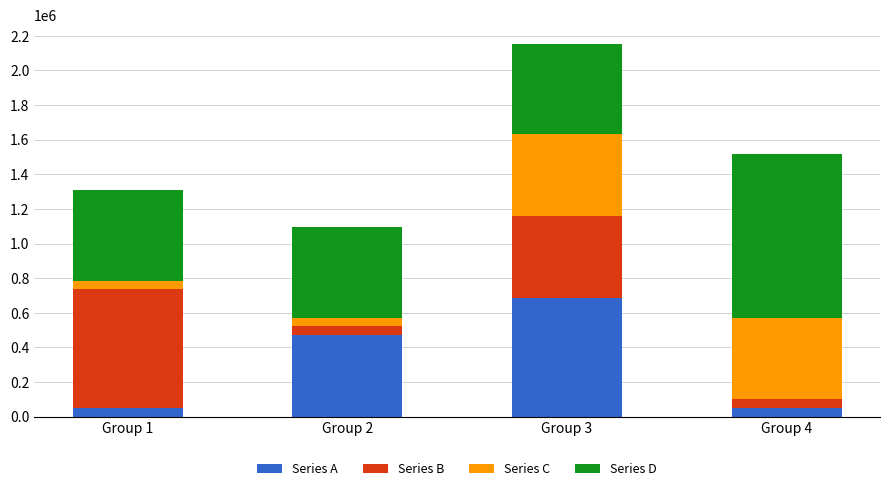

At which category is the sum across all series the highest?

Group 3